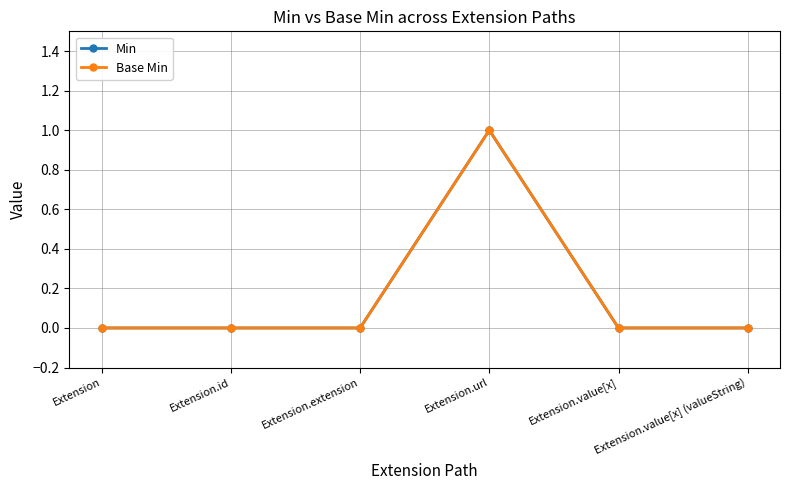

True or false: Min and Base Min cross at least once.

False